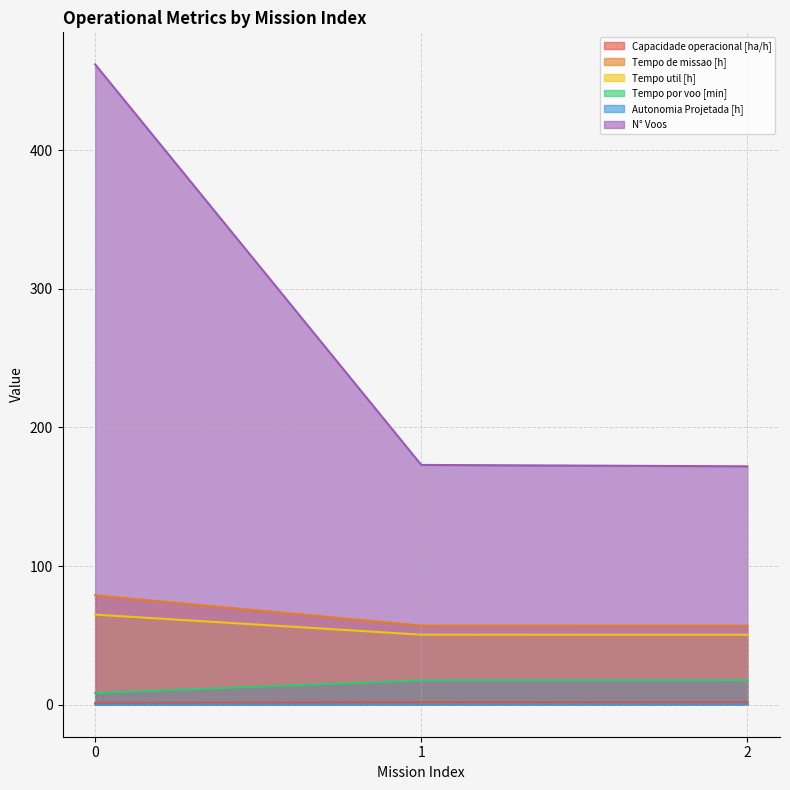

What is the highest value of the Tempo por voo [min] series?

17.6